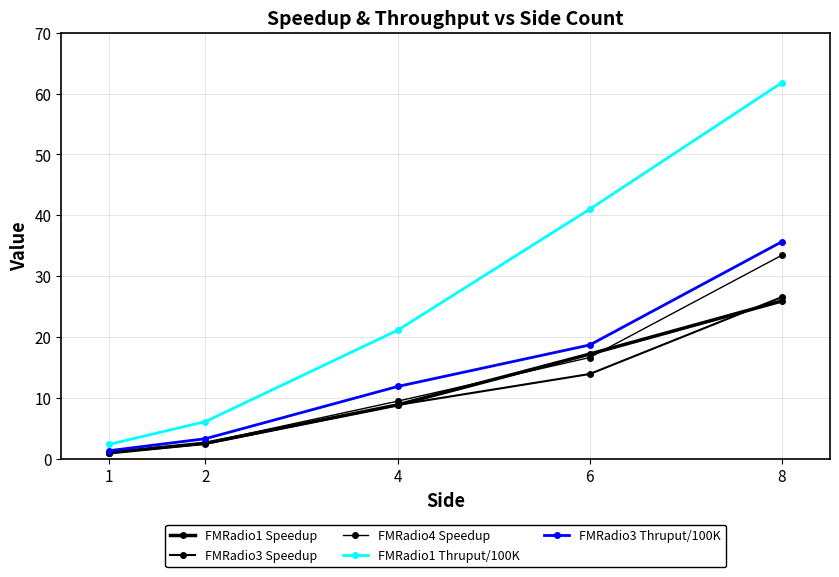

What is the minimum value shown in the chart?

1.0